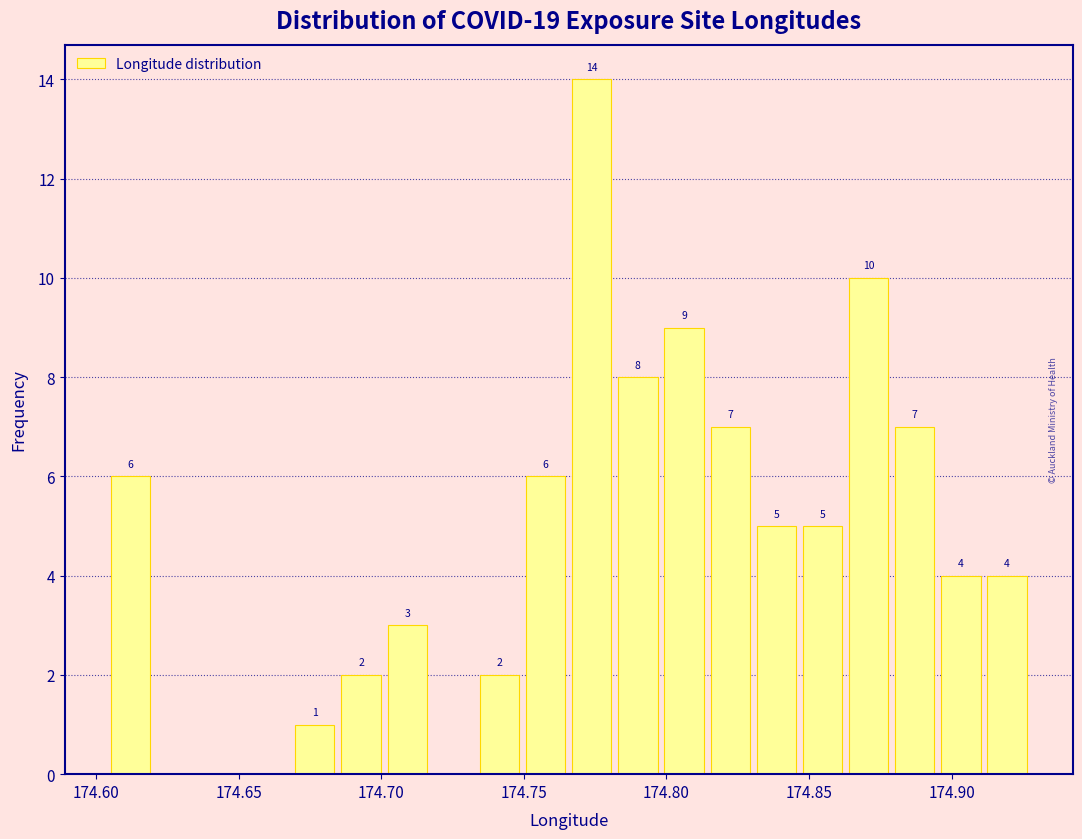

Read against the x-axis, roughly where is the centre of the tallest bar?

174.775